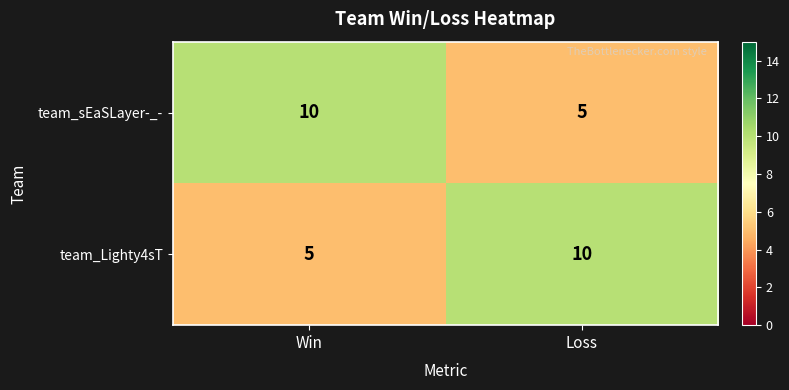

List the labels in order of team_Lighty4sT value, smallest first.

Win, Loss